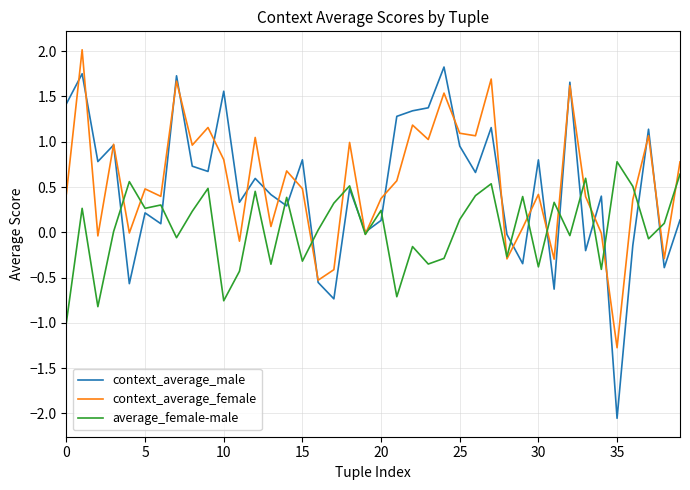

What is the difference between the second highest and second lowest values in the context_average_male series?

2.5